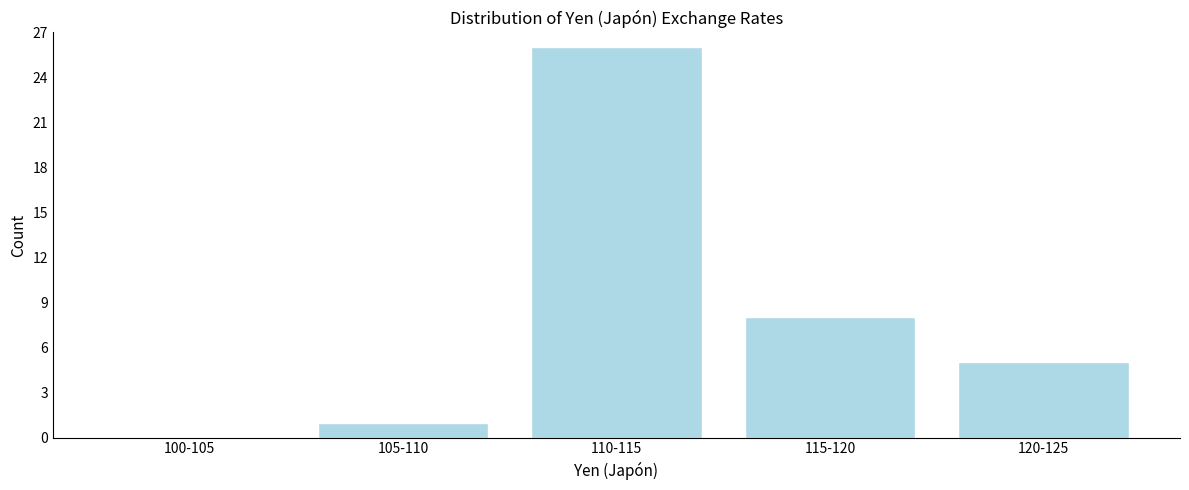

Reading right to left, what are all the values shown in this chart?

120-125=5	115-120=8	110-115=26	105-110=1	100-105=0